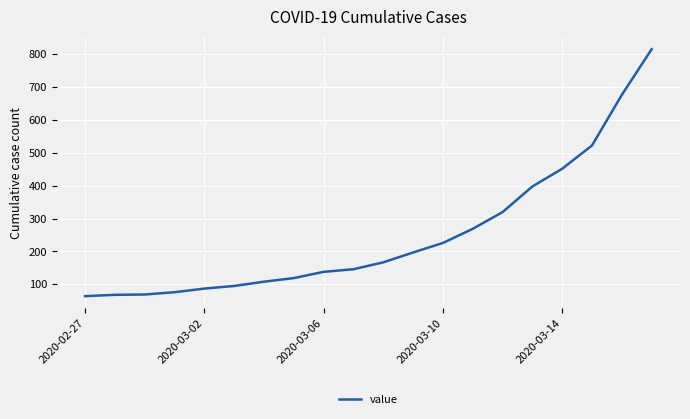

What is the greatest value displayed?

816